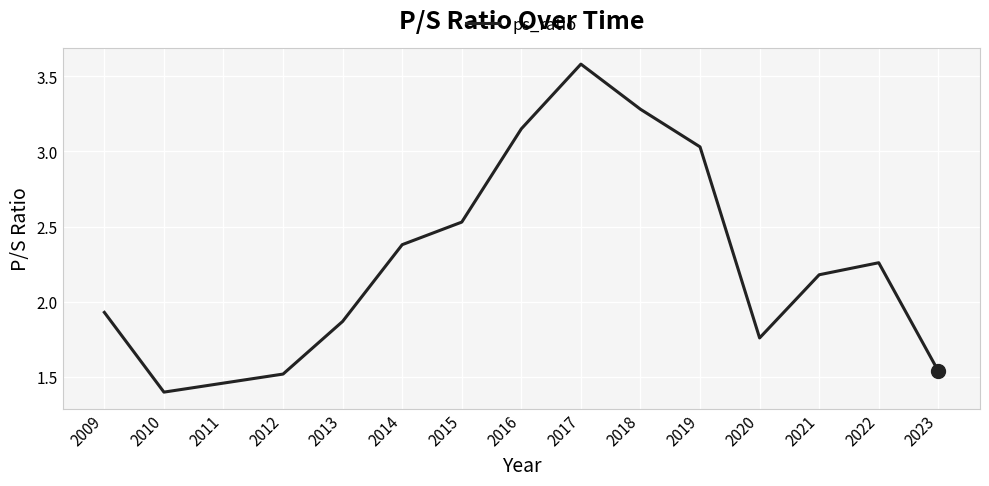

Which has a higher value, 2016 or 2017?

2017